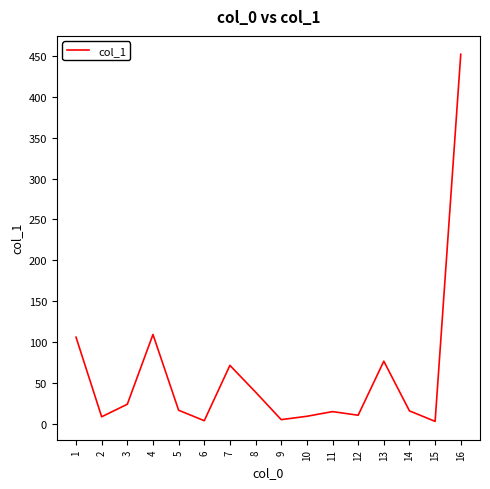

The chart shows a value of 148.8 at 1. True or false?

False